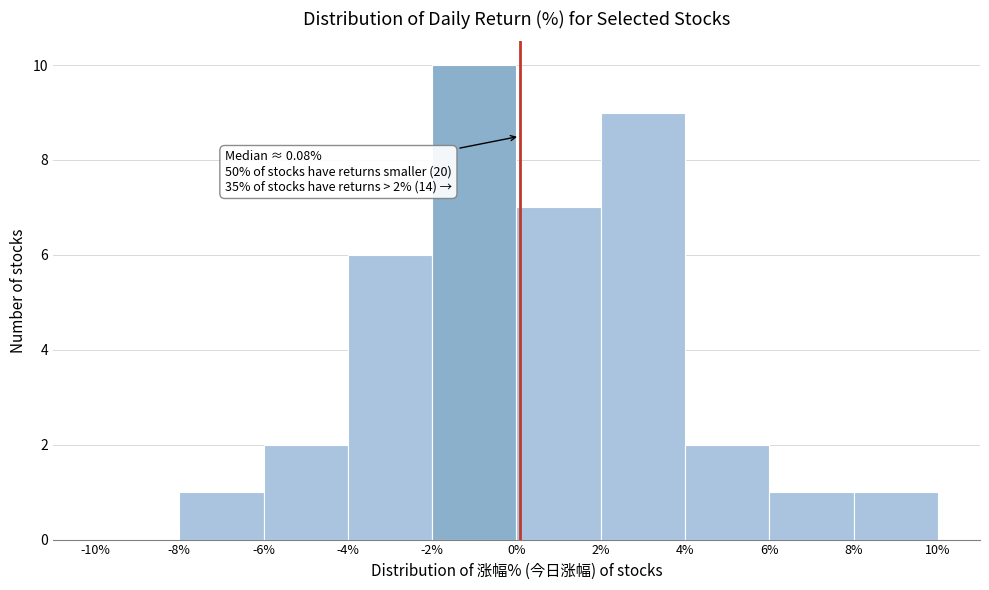

Which range on the x-axis has the tallest bar?

-2% to 0%